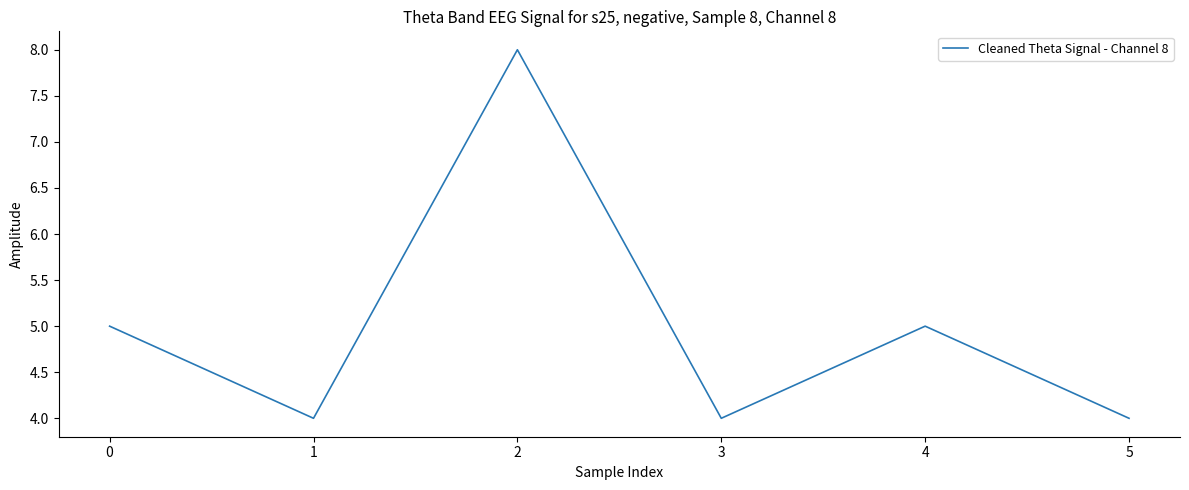

What is the greatest value displayed?

8